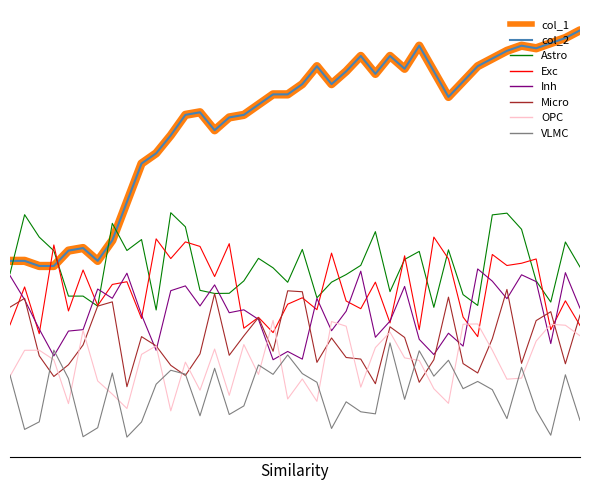

What value does the col_2 series have at 2014-10-28?

1.1